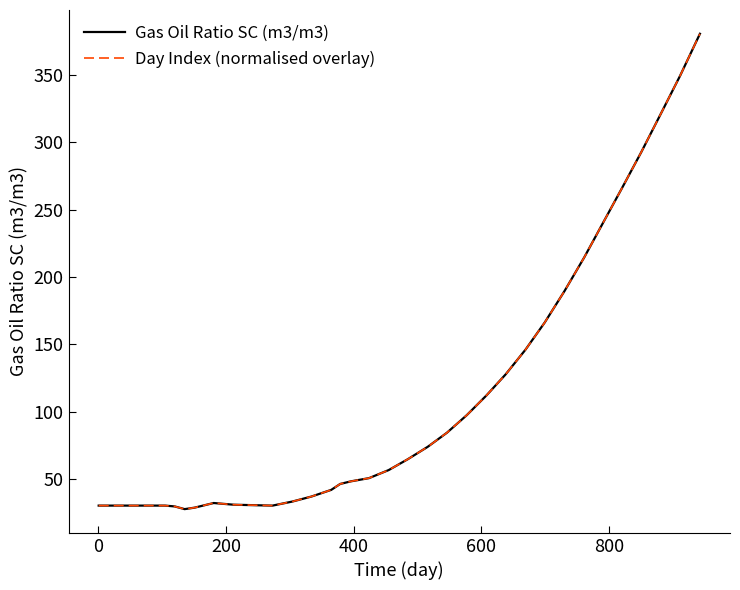

Reading right to left, extract all data points from this chart.

Gas Oil Ratio SC (m3/m3): 380.6	349.5	321.4	292.5	266.0	239.0	214.6	189.5	166.1	146.0	127.7	112.0	97.3	84.3	73.8	64.6	56.5	50.5	48.2	46.2	41.8	36.9	33.1	30.1	30.4	30.8	32.1	28.6	27.5	29.5	30.1	30.1	30.1	30.1	30.1	30.1	30.1	30.1
Day Index (normalised overlay): 380.6	349.5	321.4	292.5	266.0	239.0	214.6	189.5	166.1	146.0	127.7	112.0	97.3	84.3	73.8	64.6	56.5	50.5	48.2	46.2	41.8	36.9	33.1	30.1	30.4	30.8	32.1	28.6	27.5	29.5	30.1	30.1	30.1	30.1	30.1	30.1	30.1	30.1